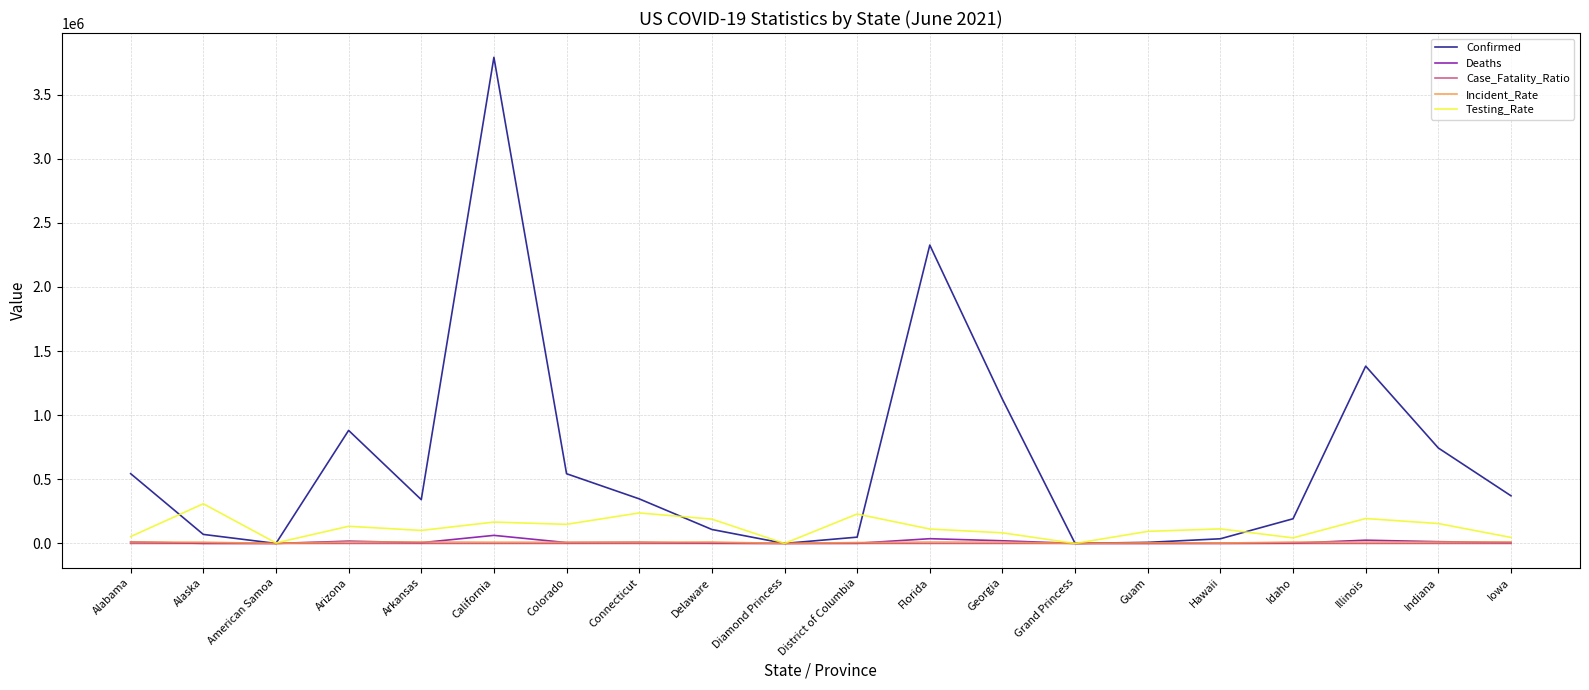

Is the value of Confirmed at Florida greater than the value of Testing_Rate at Guam?

Yes